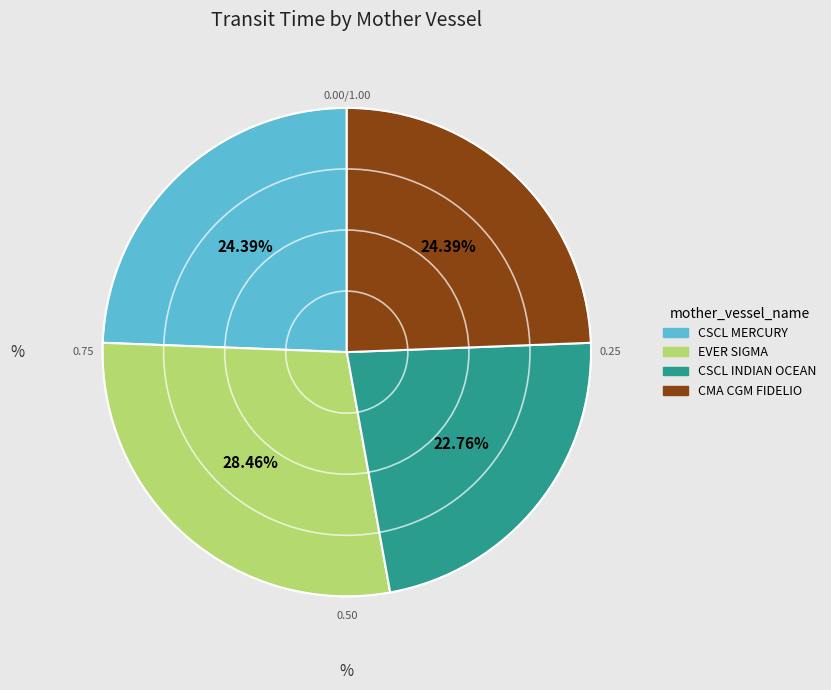

Does any single category account for the majority?

No